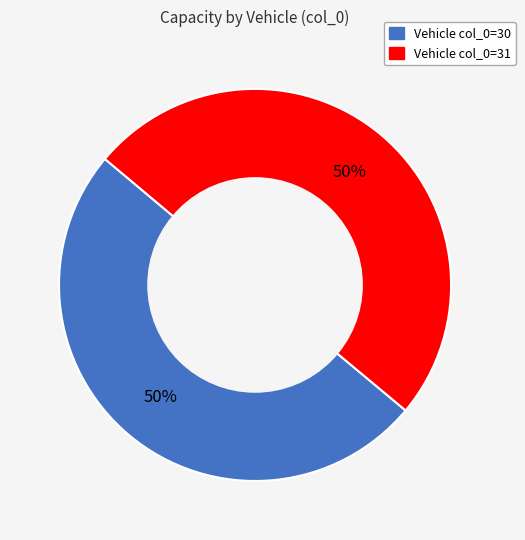

To the nearest percent, what is the average slice percentage?

50%